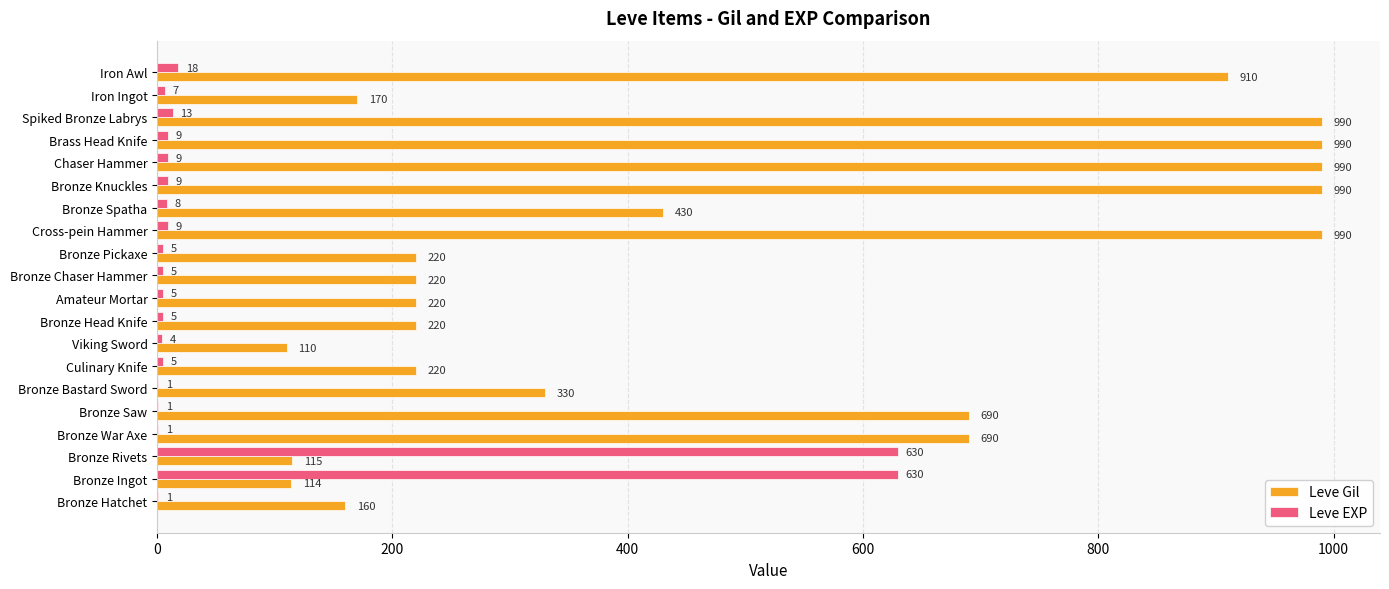

What is the maximum value for Leve EXP?

630